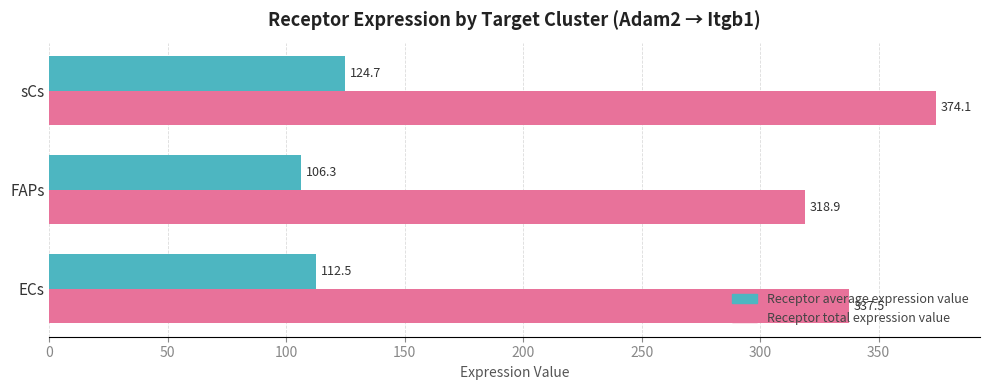

At which category does the chart reach its minimum across all series?

FAPs